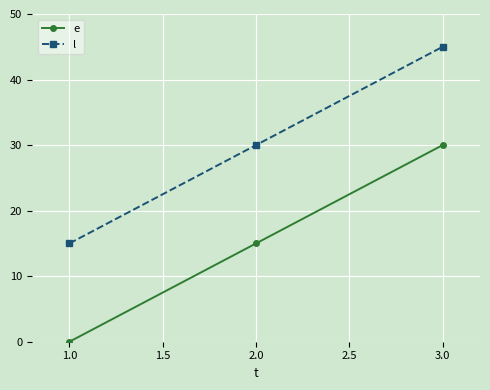

Reading right to left, what are all the values shown in this chart?

e: 30	15	0
l: 45	30	15